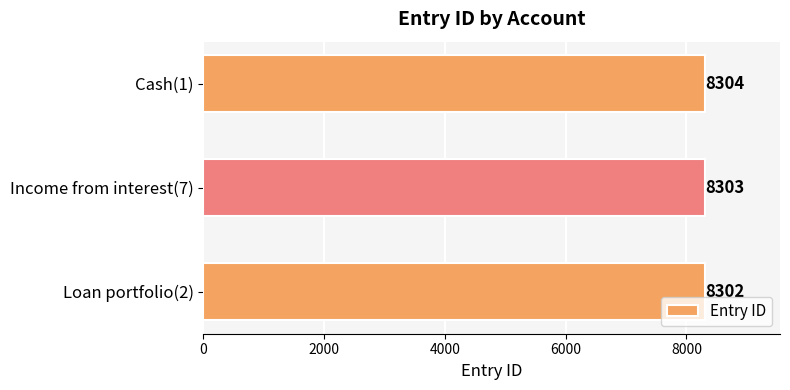

How many values are between 8302 and 8304?

3